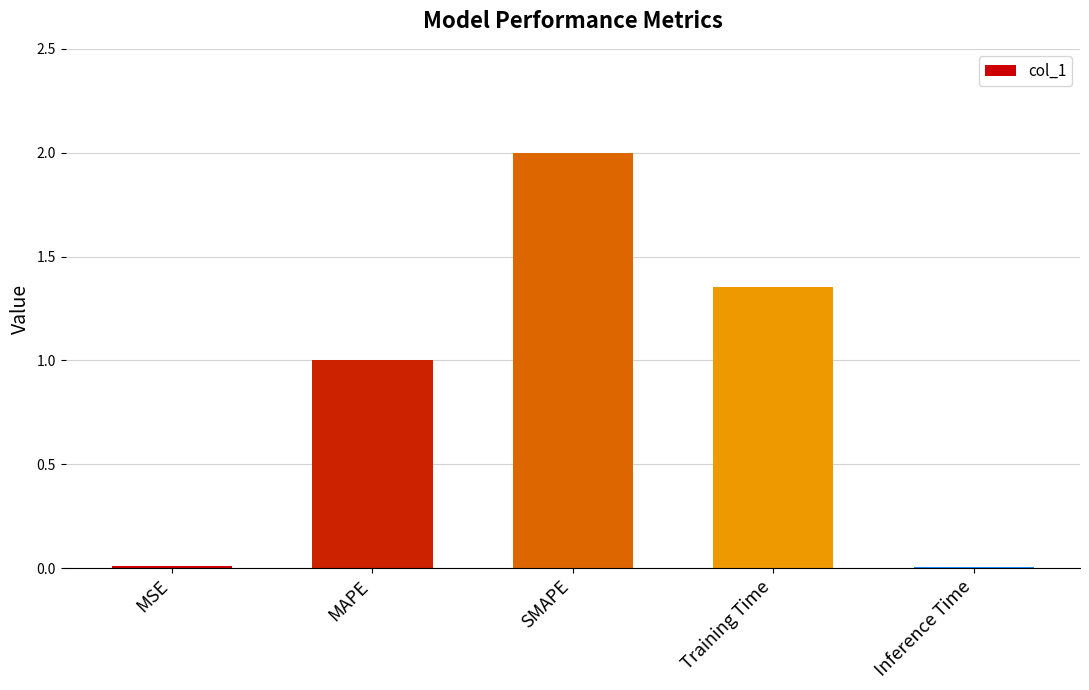

What is the greatest value displayed?

2.0